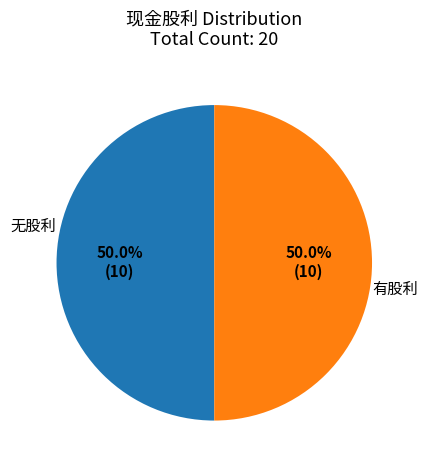

Count the number of slices in the pie.

2